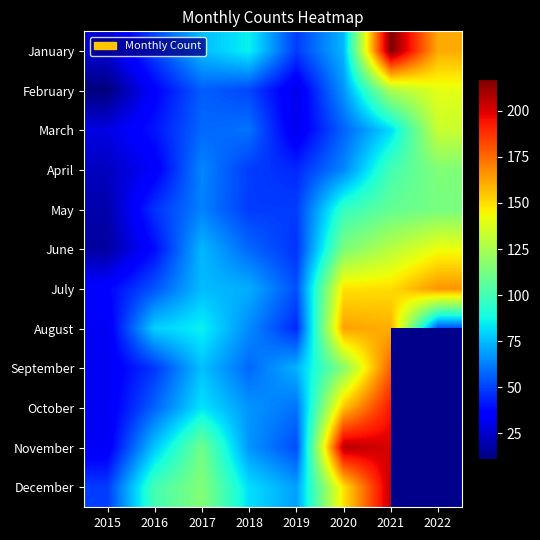

Which category has the lowest value across all series?

2015